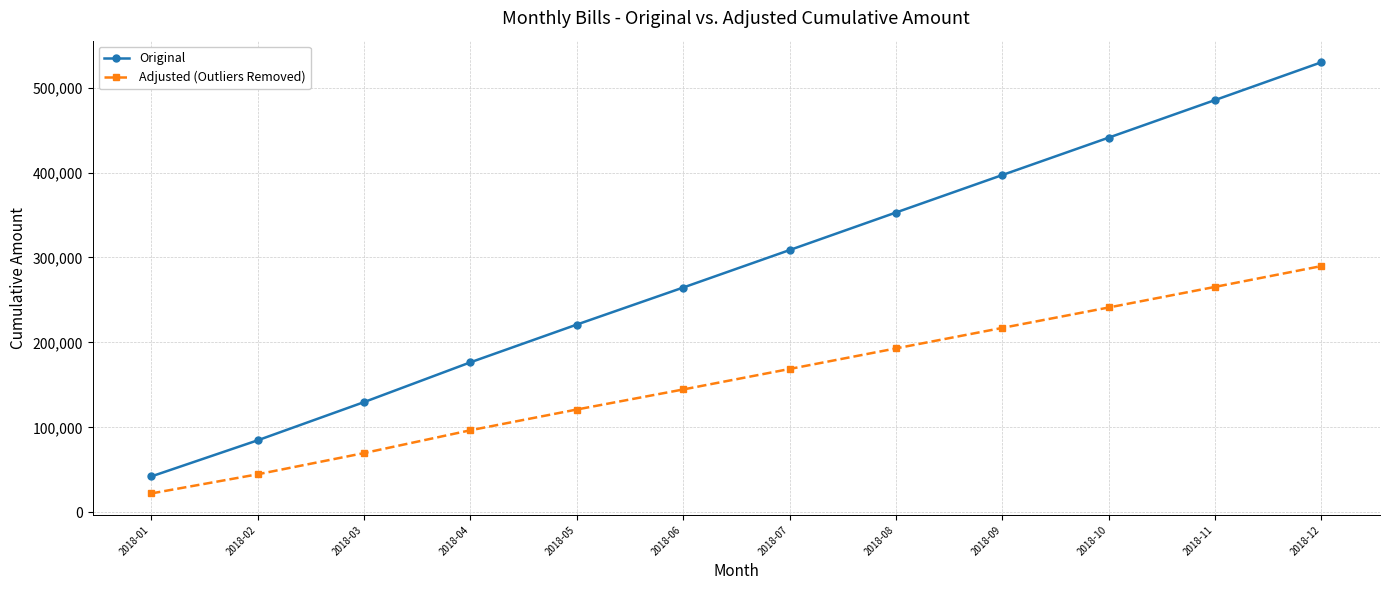

What is the approximate value of Adjusted (Outliers Removed) at 2018-04, to the nearest 50?

96550